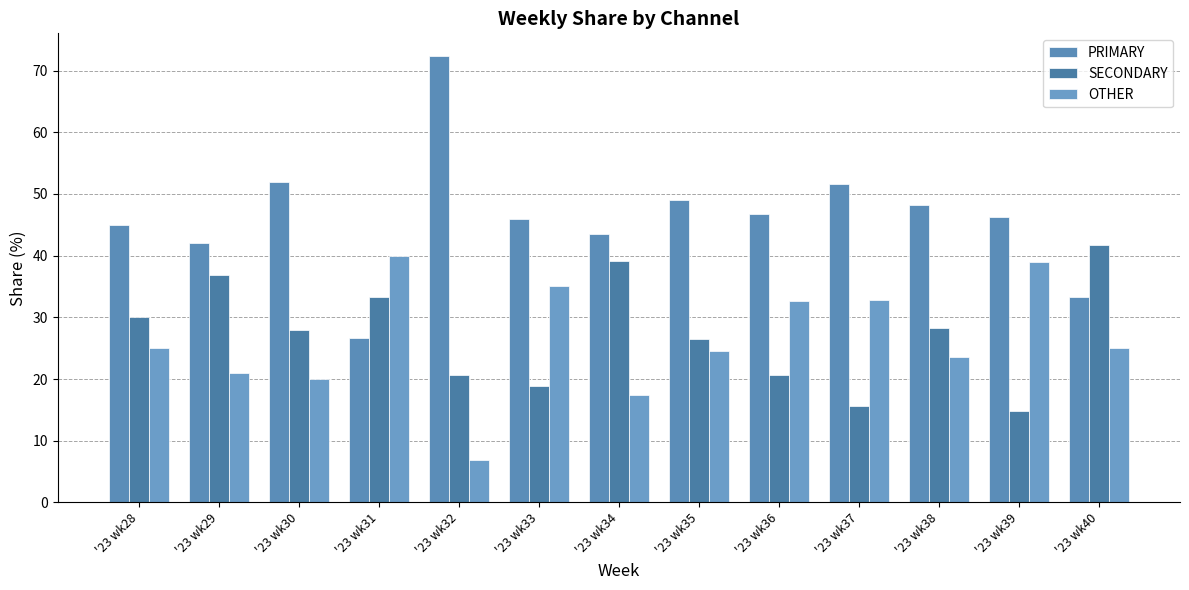

Reading left to right, list all the values displayed in this chart.

PRIMARY: 45.0	42.1	52.0	26.7	72.4	45.9	43.5	49.0	46.7	51.6	48.2	46.3	33.3
SECONDARY: 30.0	36.8	28.0	33.3	20.7	18.9	39.1	26.5	20.7	15.6	28.2	14.8	41.7
OTHER: 25.0	21.1	20.0	40.0	6.9	35.1	17.4	24.5	32.6	32.8	23.5	38.9	25.0